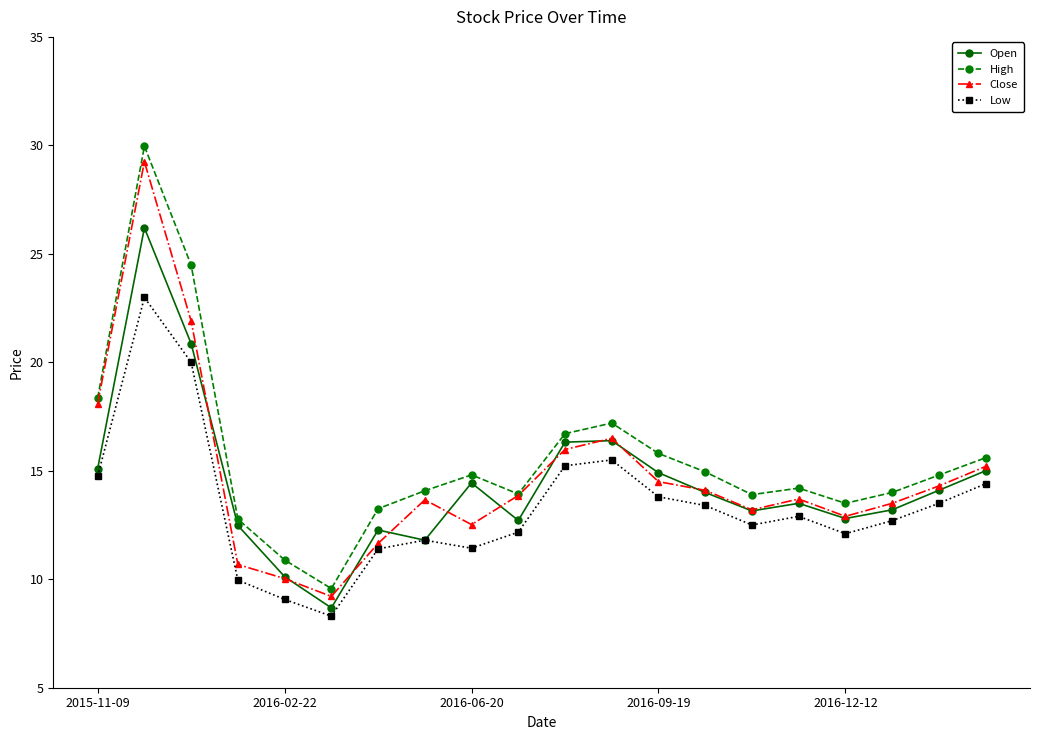

What is the highest value of the Open series?

26.2